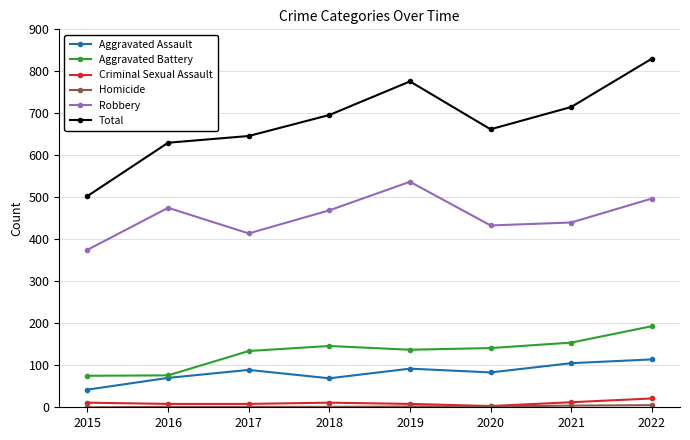

Is it true that Aggravated Assault equals 46 at 2021?

False